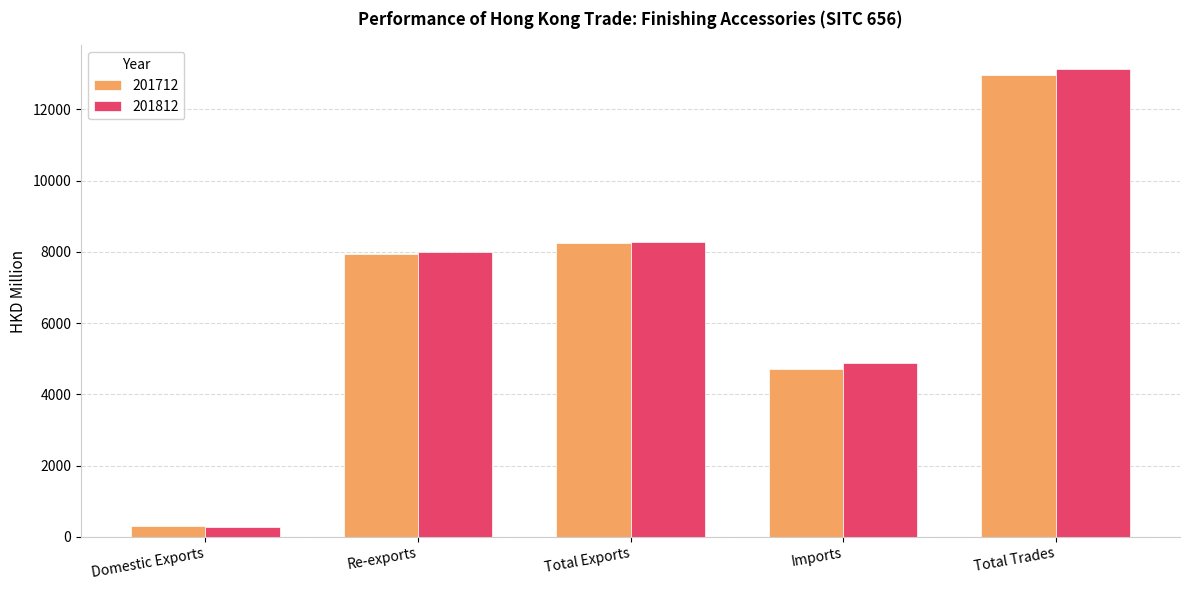

Which series has the largest range (max minus min)?

201812